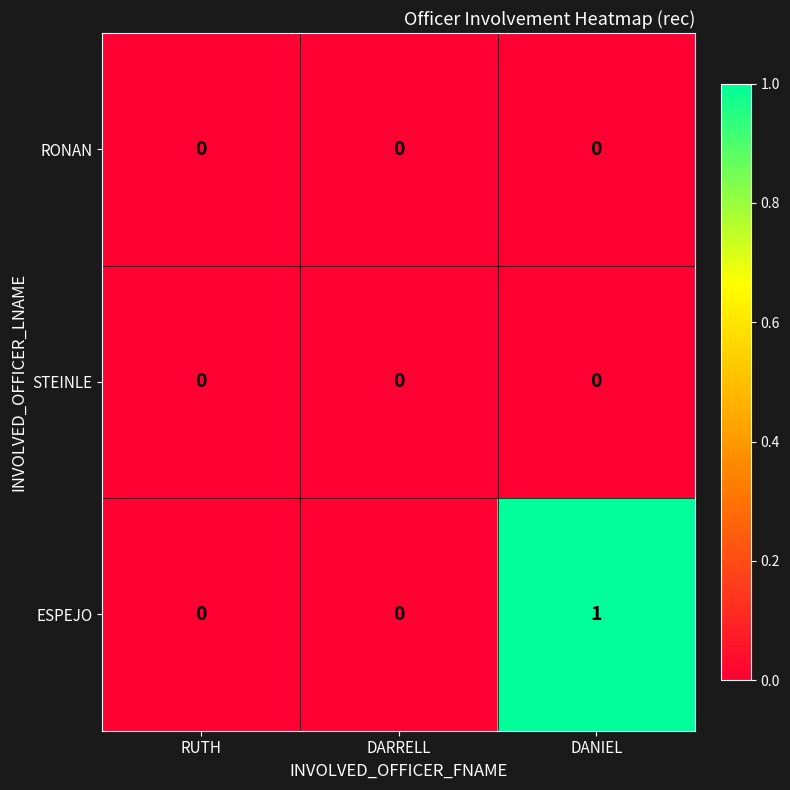

Reading left to right, what are all the values shown in this chart?

RONAN: RUTH=0	DARRELL=0	DANIEL=0
STEINLE: RUTH=0	DARRELL=0	DANIEL=0
ESPEJO: RUTH=0	DARRELL=0	DANIEL=1